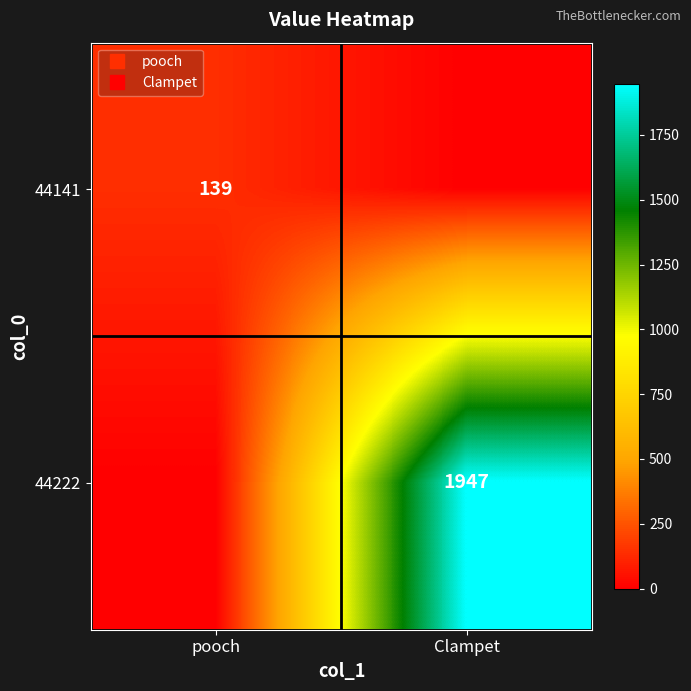

Between pooch and Clampet, which is larger?

pooch